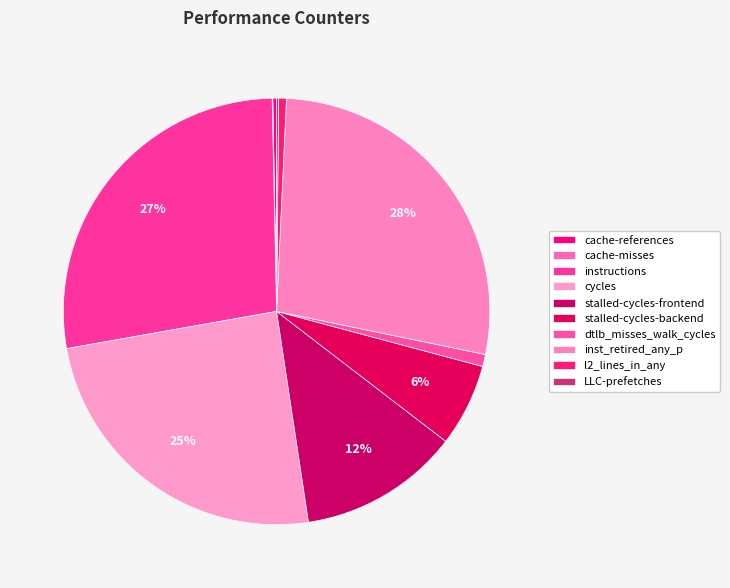

Is it true that l2_lines_in_any is 1% of the pie?

True